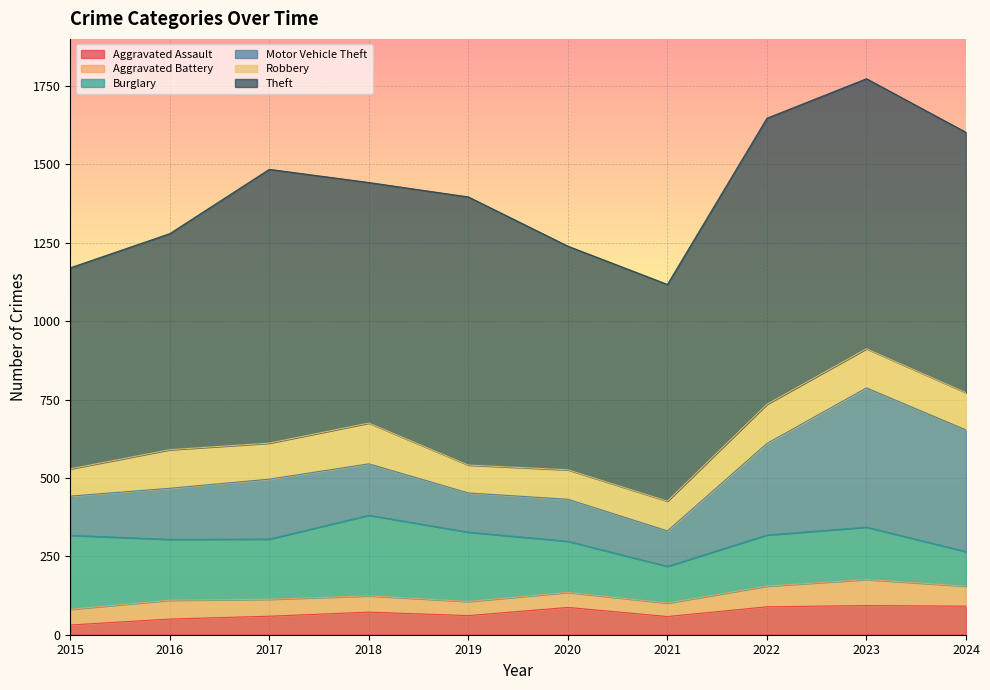

List the series in order of their peak value, highest first.

Theft, Motor Vehicle Theft, Burglary, Robbery, Aggravated Assault, Aggravated Battery